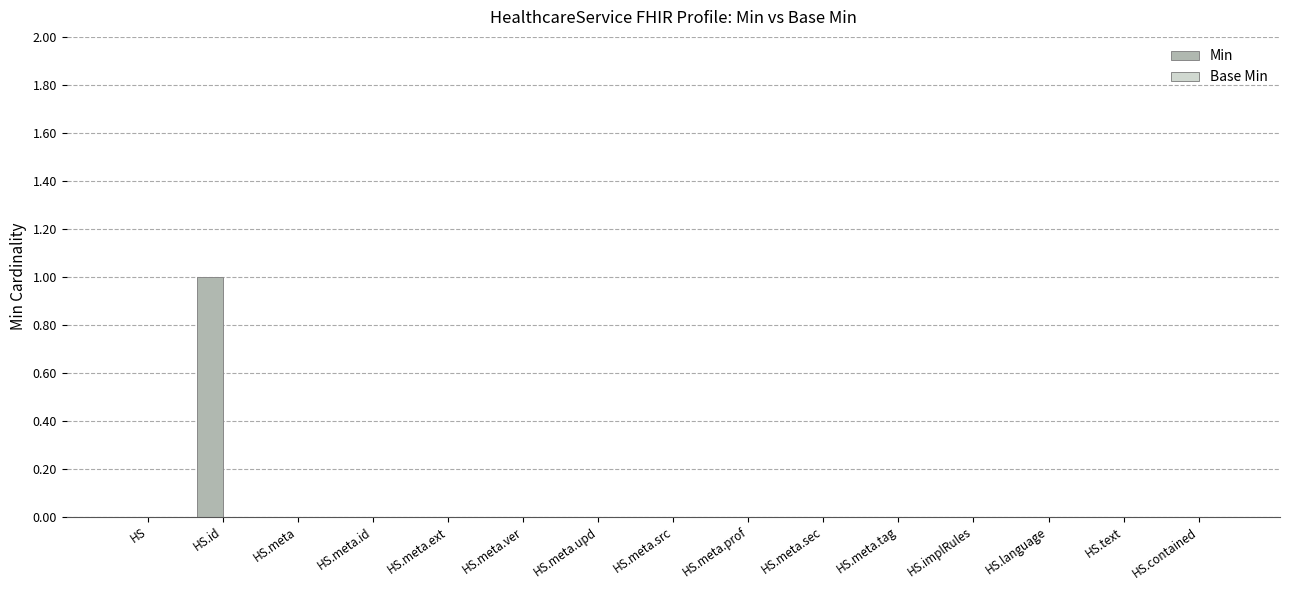

Reading left to right, list all the values displayed in this chart.

HS=0	HS.id=1	HS.meta=0	HS.meta.id=0	HS.meta.ext=0	HS.meta.ver=0	HS.meta.upd=0	HS.meta.src=0	HS.meta.prof=0	HS.meta.sec=0	HS.meta.tag=0	HS.implRules=0	HS.language=0	HS.text=0	HS.contained=0